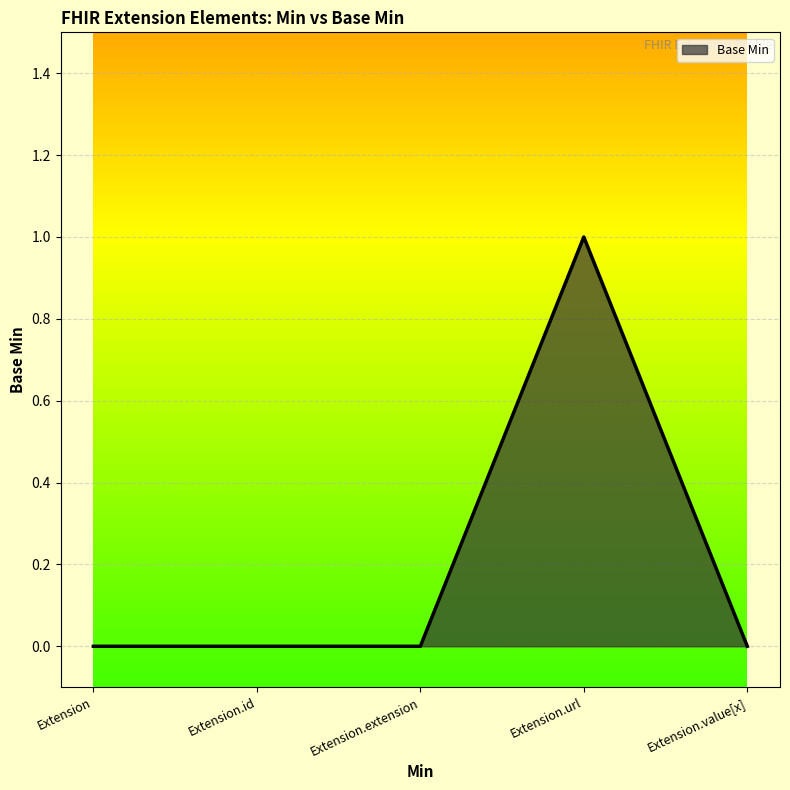

Reading left to right, list all the values displayed in this chart.

0	0	0	1	0